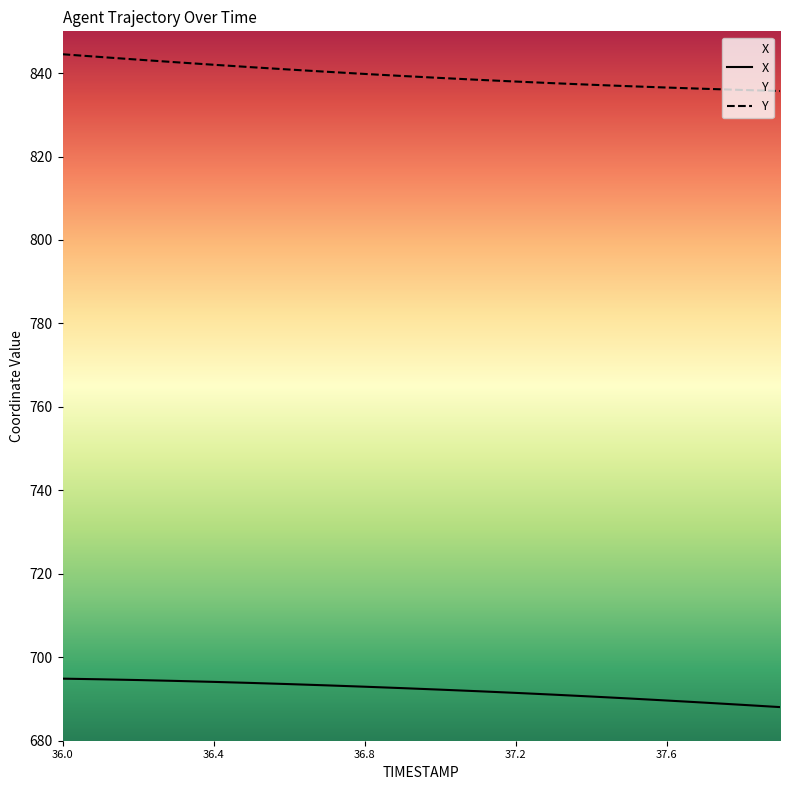

True or false: Y has more than 0 interior local peaks.

False